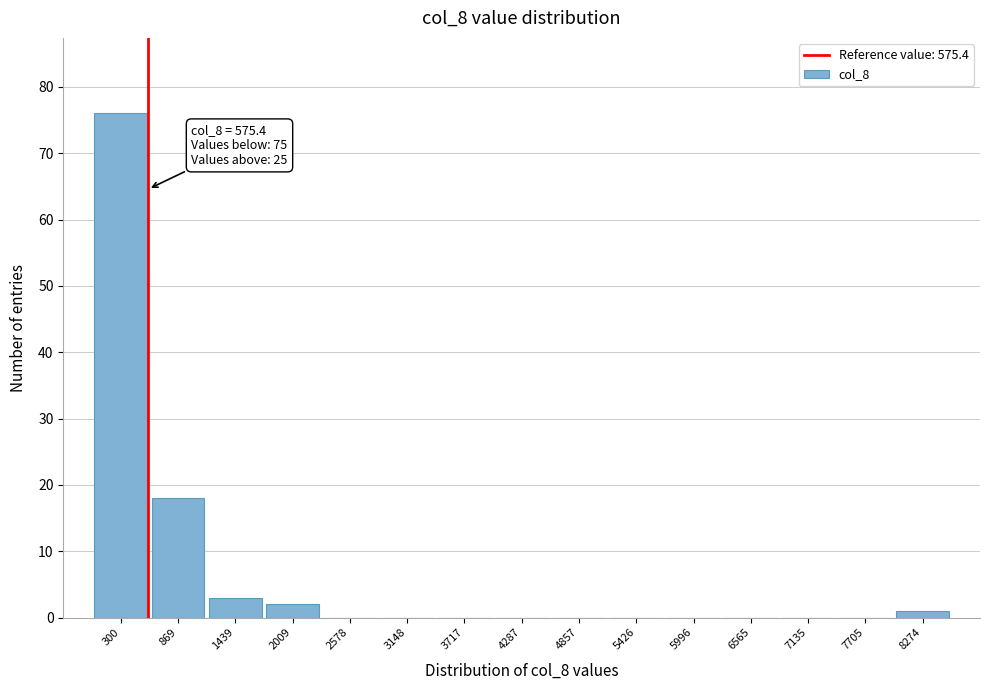

Which range on the x-axis has the tallest bar?

0 to 600